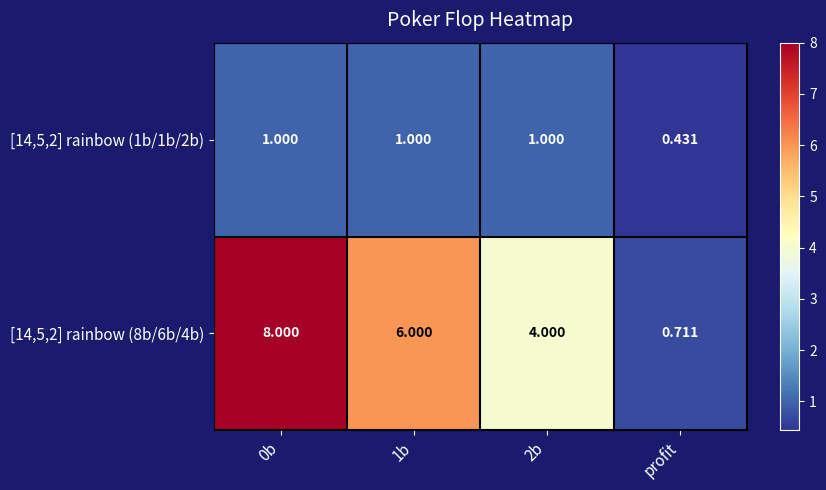

At which label is [14,5,2] rainbow (1b/1b/2b) closest to 0?

profit